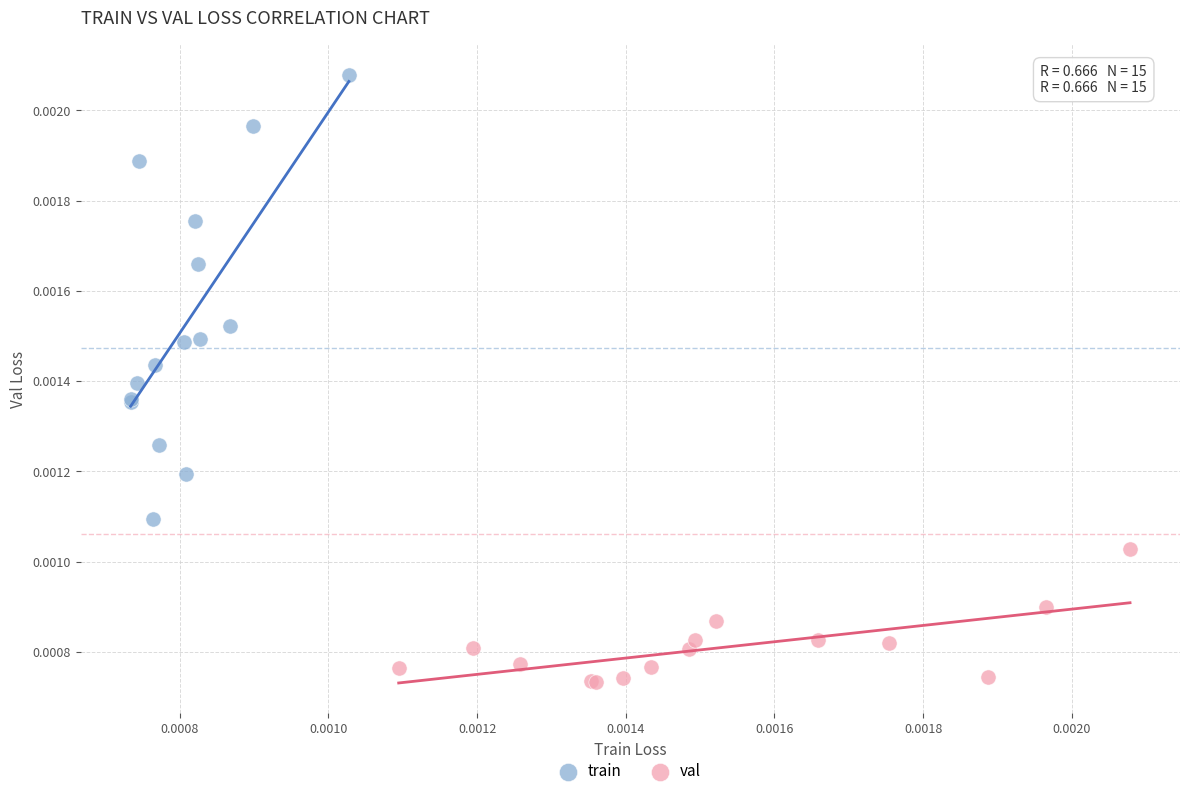

Which series contains the lowest Y value?

val